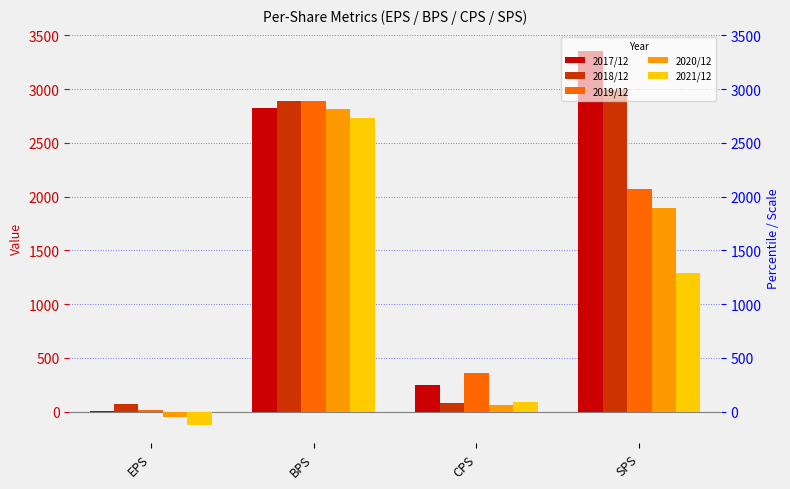

What is the total value across all series at SPS?

11597